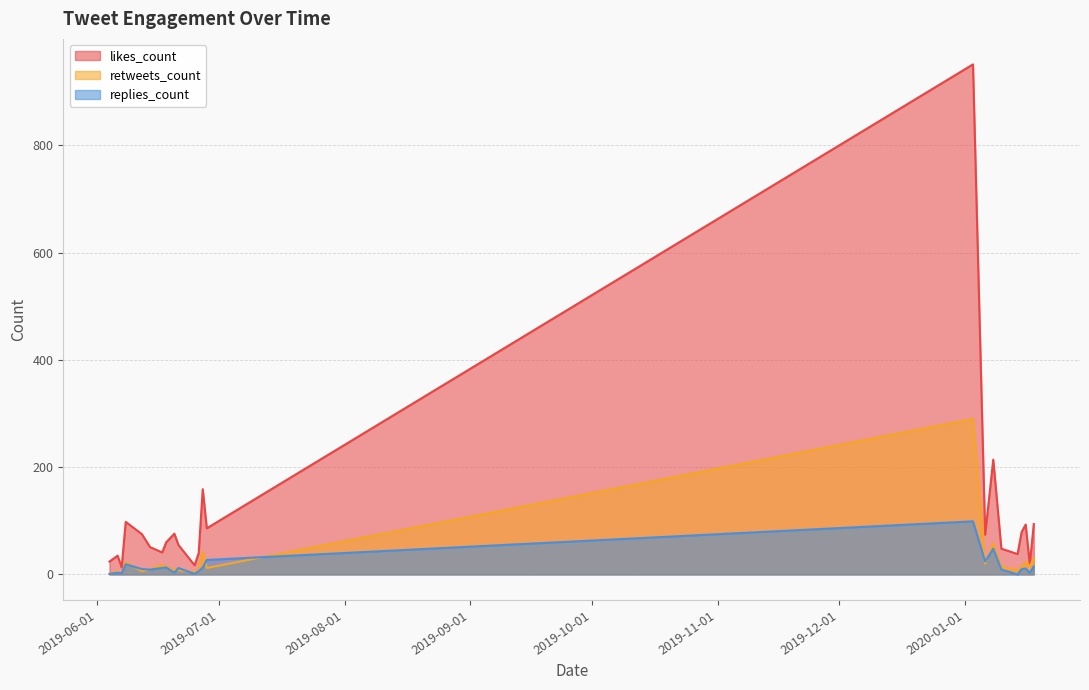

Is it true that replies_count equals 42 at 2019-06-28?

False